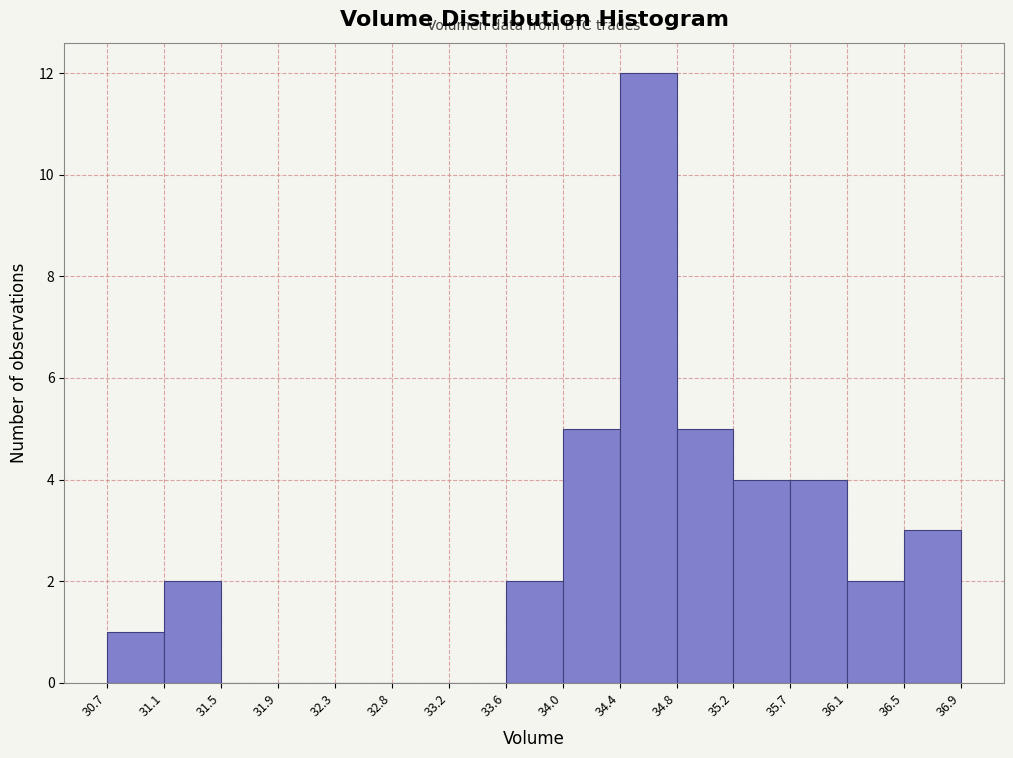

Reading left to right, list every bar in this chart as the range it spans on the x-axis followed by its height. The values are not printed on the chart, so give them approximately, as read against the axis.

30.7 to 31.1: 1
31.1 to 31.5: 2
31.5 to 31.9: 0
31.9 to 32.3: 0
32.3 to 32.8: 0
32.8 to 33.2: 0
33.2 to 33.6: 0
33.6 to 34.0: 2
34.0 to 34.4: 5
34.4 to 34.8: 12
34.8 to 35.2: 5
35.2 to 35.7: 4
35.7 to 36.1: 4
36.1 to 36.5: 2
36.5 to 36.9: 3